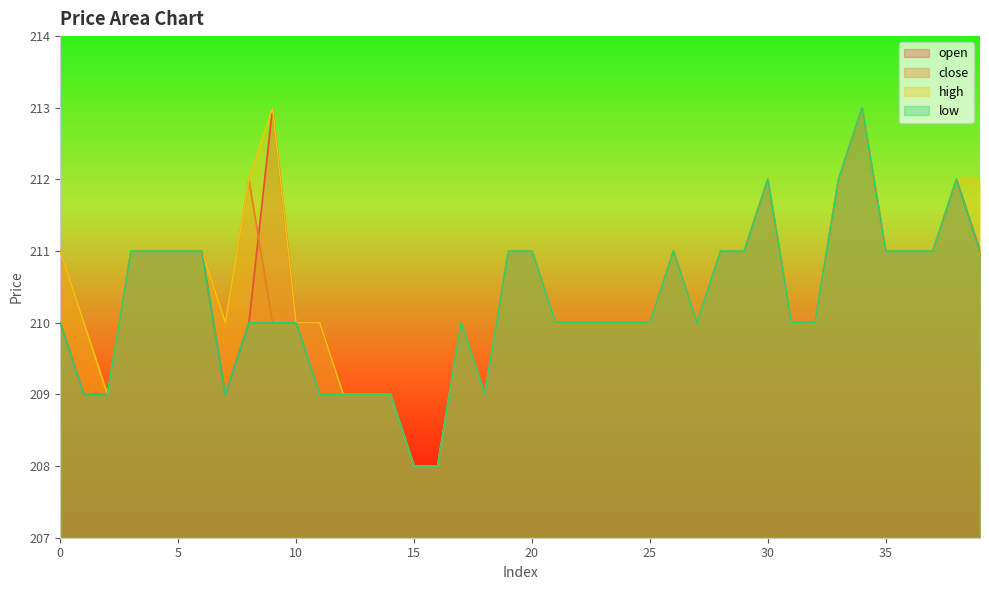

True or false: close has more than 2 interior local peaks.

True